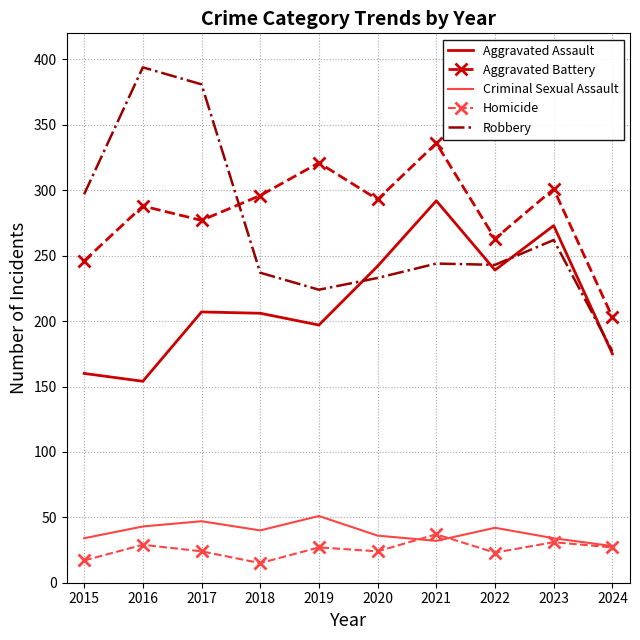

What is the maximum value shown in the chart?

394